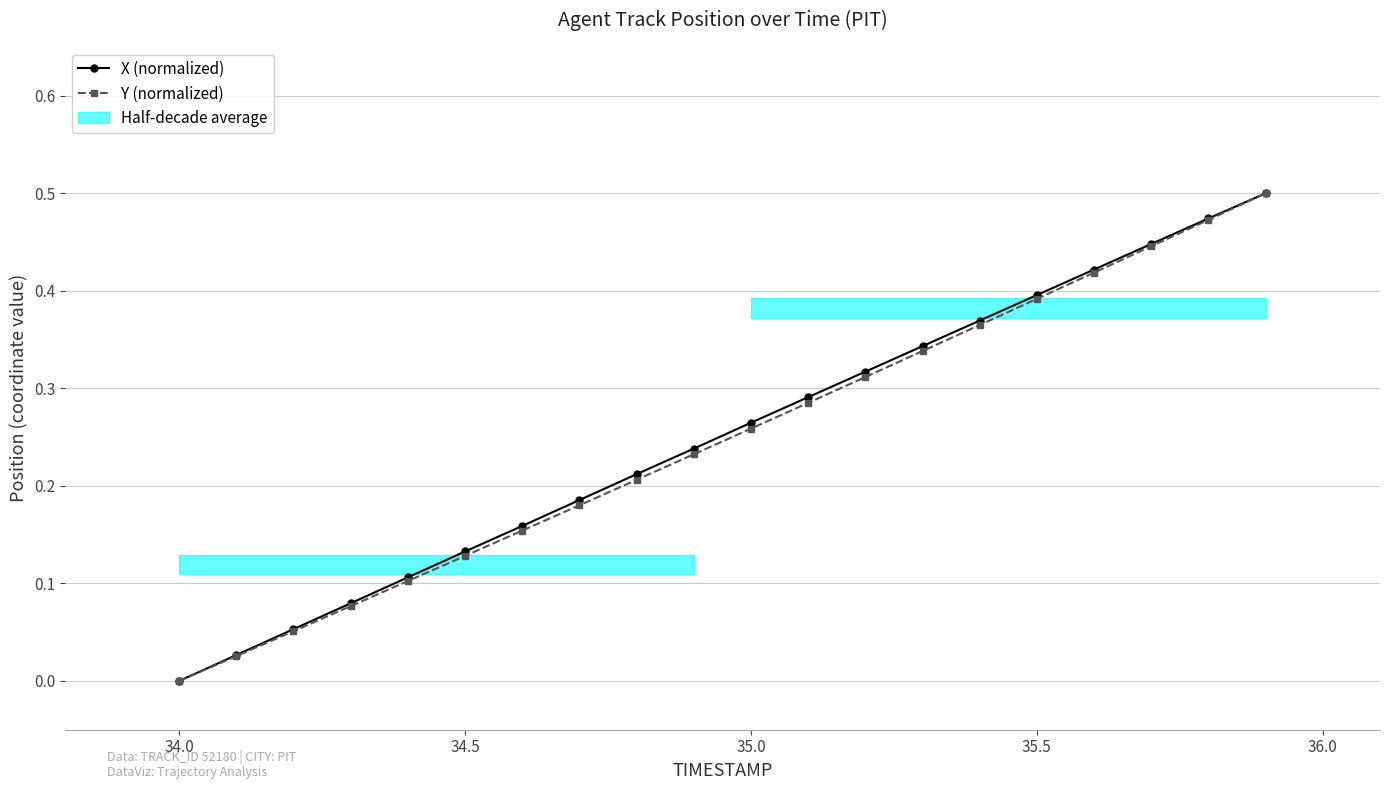

True or false: Y (normalized) has more than 1 interior local peaks.

False